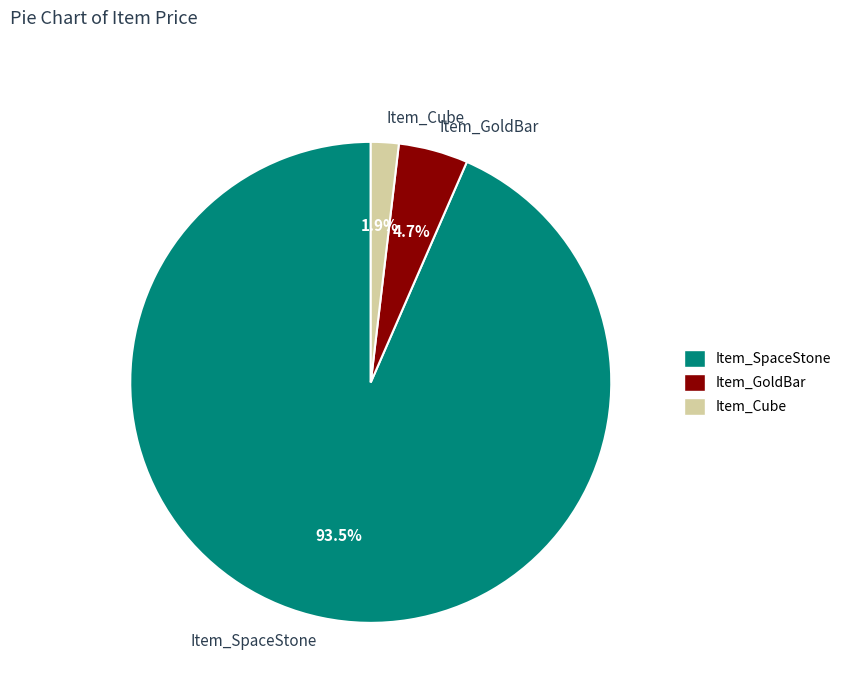

Which has a higher value, Item_GoldBar or Item_SpaceStone?

Item_SpaceStone